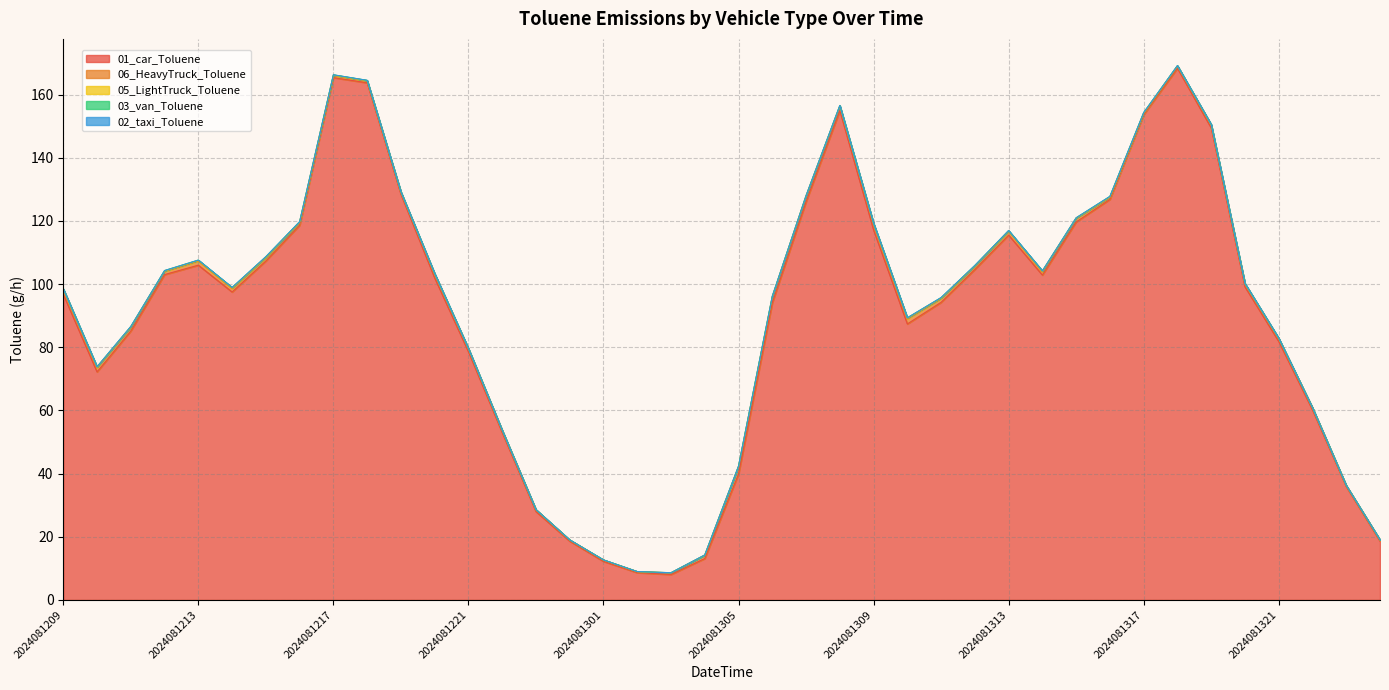

What is the maximum value for 06_HeavyTruck_Toluene?

2.3